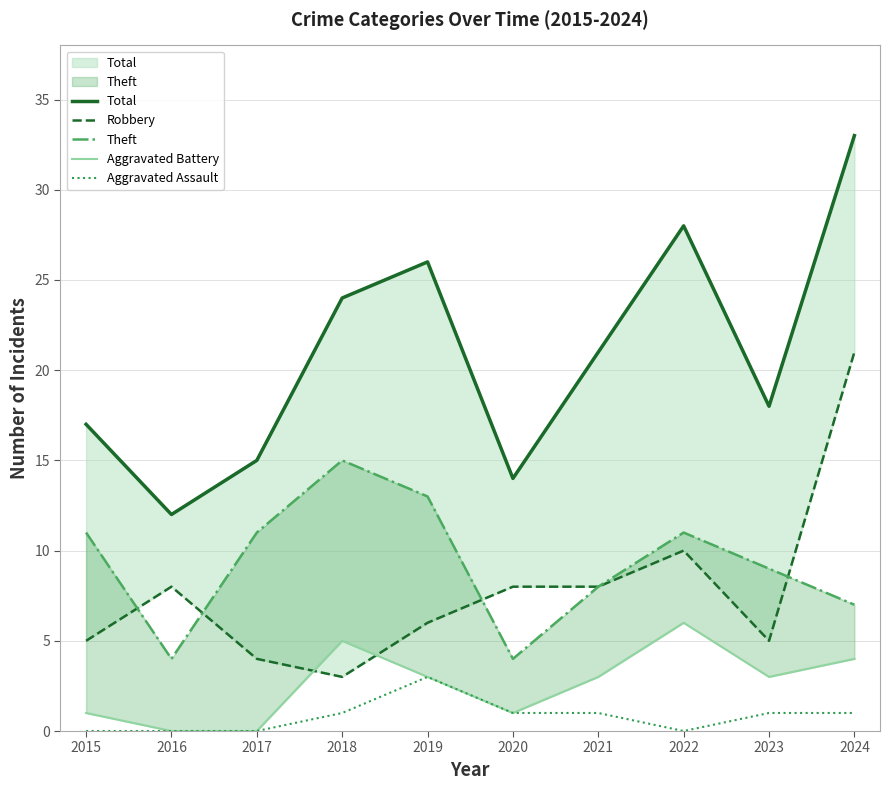

True or false: Aggravated Assault has a value of 0 at 2021.

False